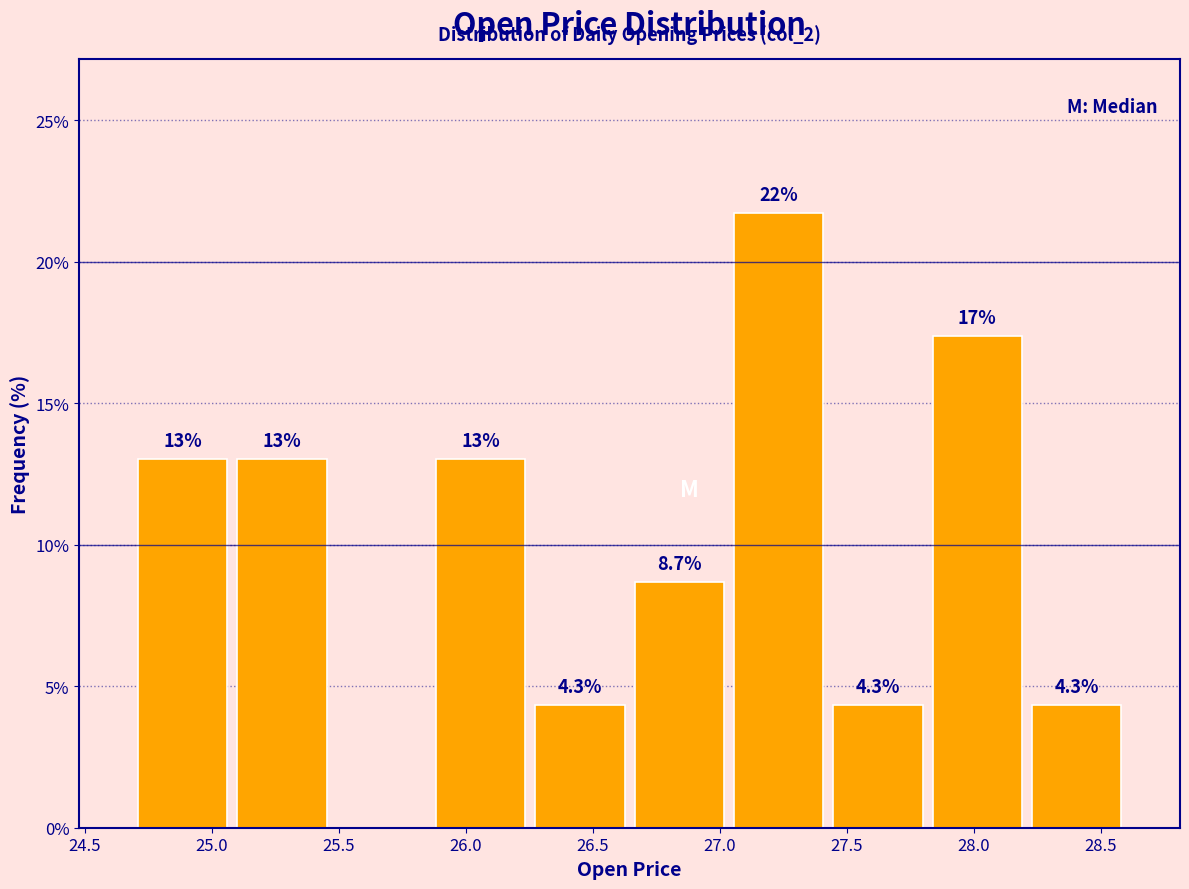

Over which range of the x-axis is the bar tallest?

27.05 to 27.45